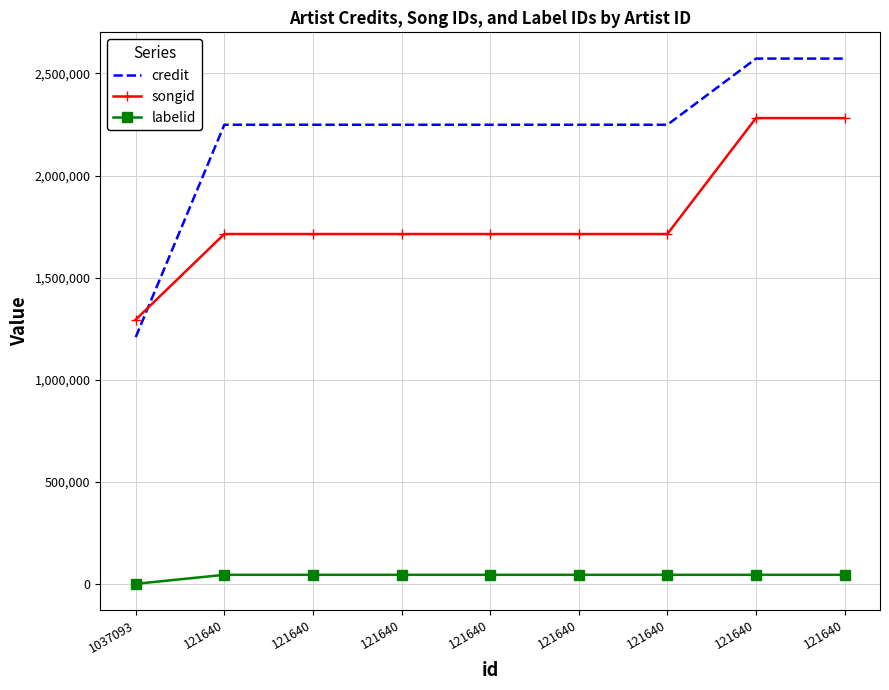

Which series changed the most between 121640 and 121640?

credit